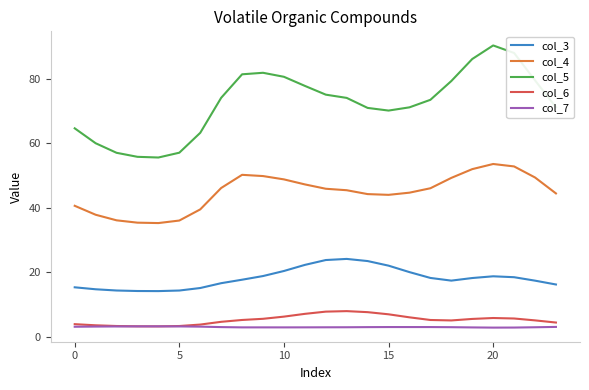

What is the highest value of the col_6 series?

8.0